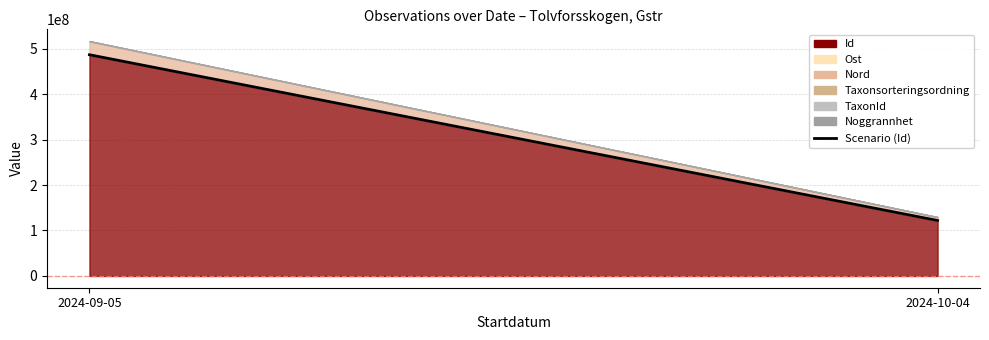

True or false: the data shows 121980399 at 2024-10-04.

True